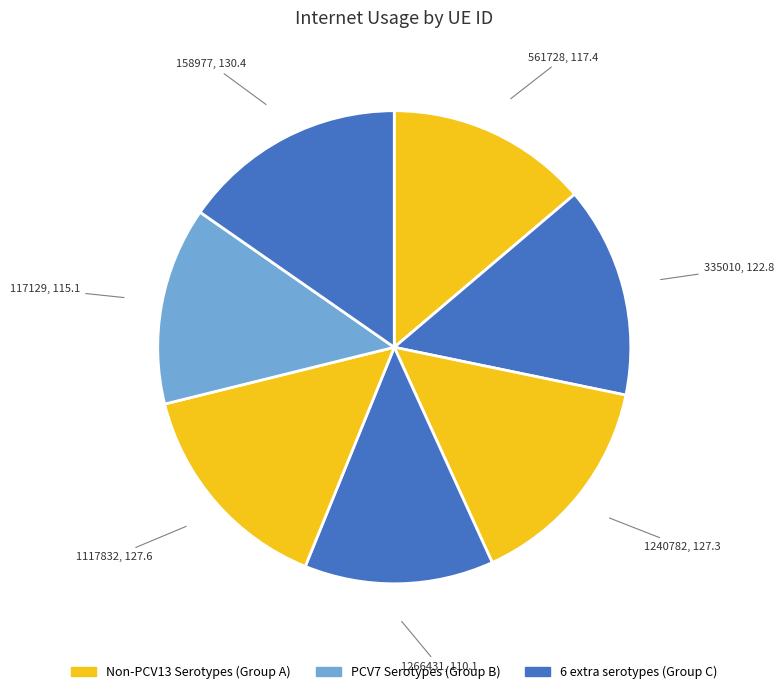

Which has a higher value, 1117832 or 117129?

1117832